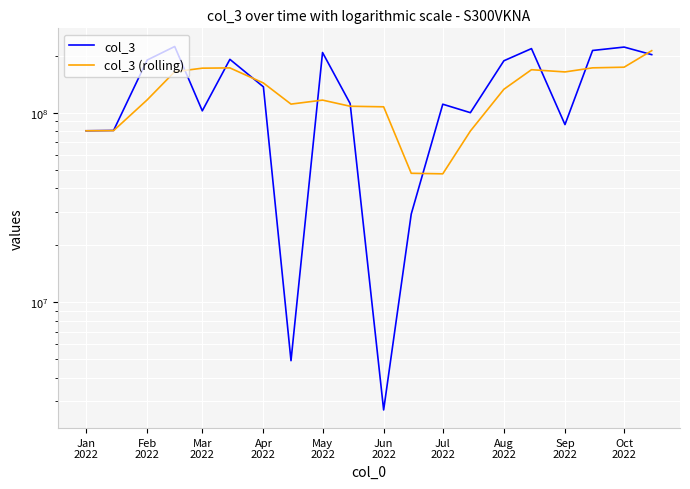

Does the chart display data point markers on the line(s)?

No